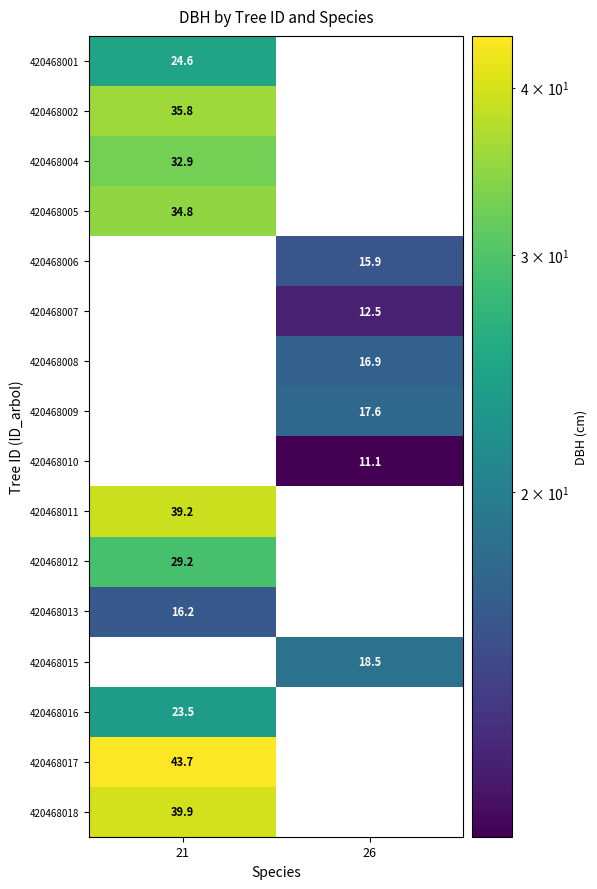

How many data points does each series have?

2